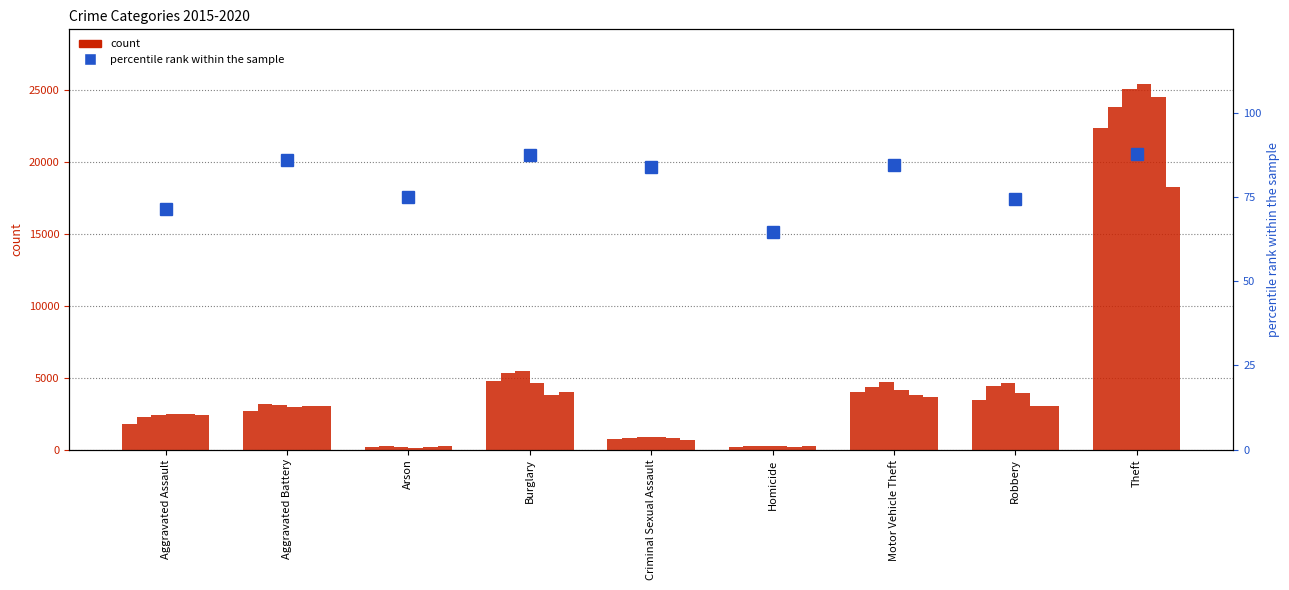

What is the label of the 6th bar from the right?

Burglary